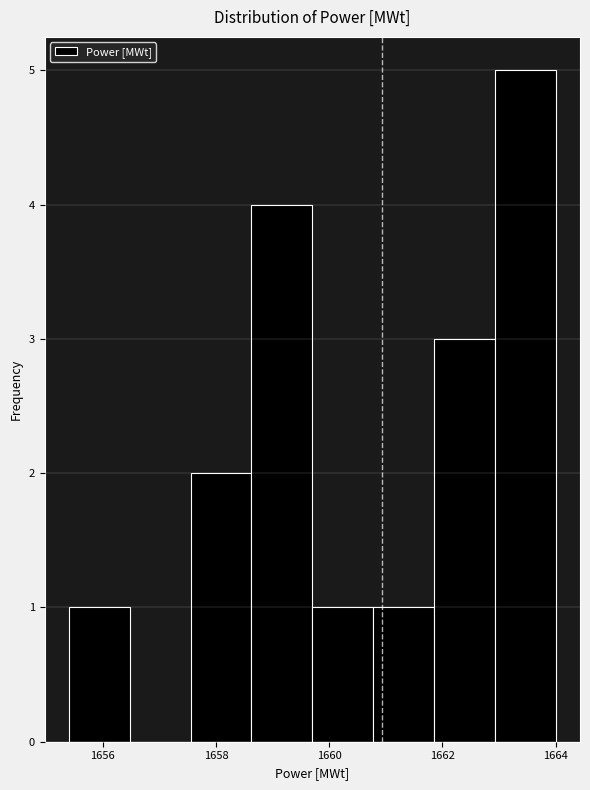

Reading left to right, list every bar in this chart as the range it spans on the x-axis followed by its height. Neither the bar edges nor the heights are printed on the chart, so give them approximately, as read against the axes.

1655.4 to 1656.4: 1
1656.4 to 1657.6: 0
1657.6 to 1658.6: 2
1658.6 to 1659.8: 4
1659.8 to 1660.8: 1
1660.8 to 1661.8: 1
1661.8 to 1663.0: 3
1663.0 to 1664.0: 5